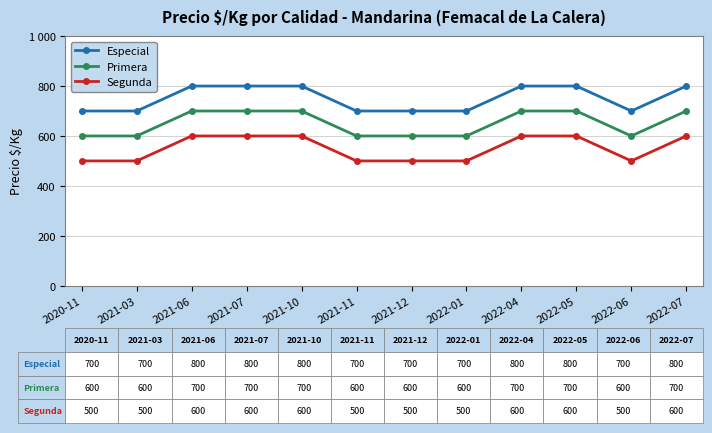

What are all the series names shown in the legend?

Especial, Primera, Segunda